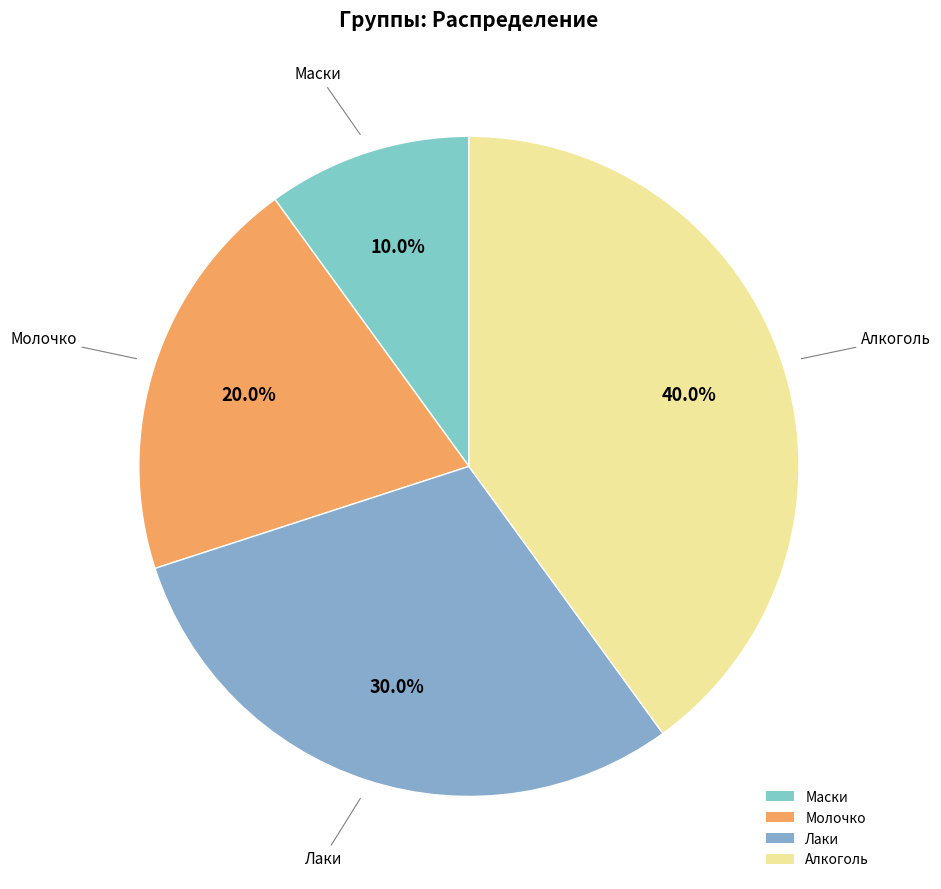

Which category has the biggest portion of the pie?

Алкоголь